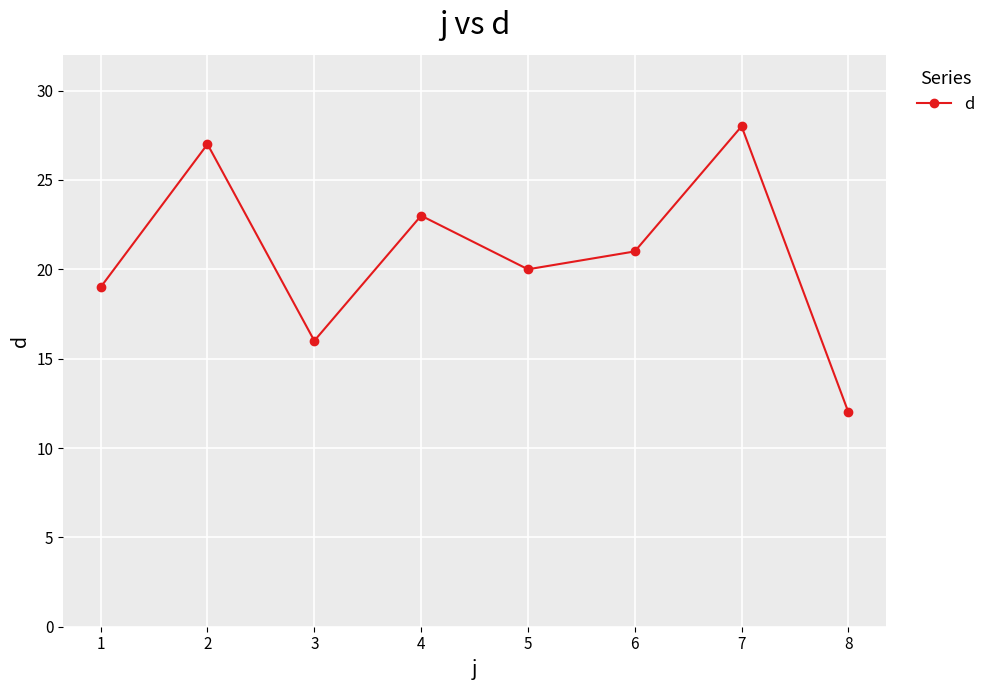

Rank the categories by value from highest to lowest.

7, 2, 4, 6, 5, 1, 3, 8